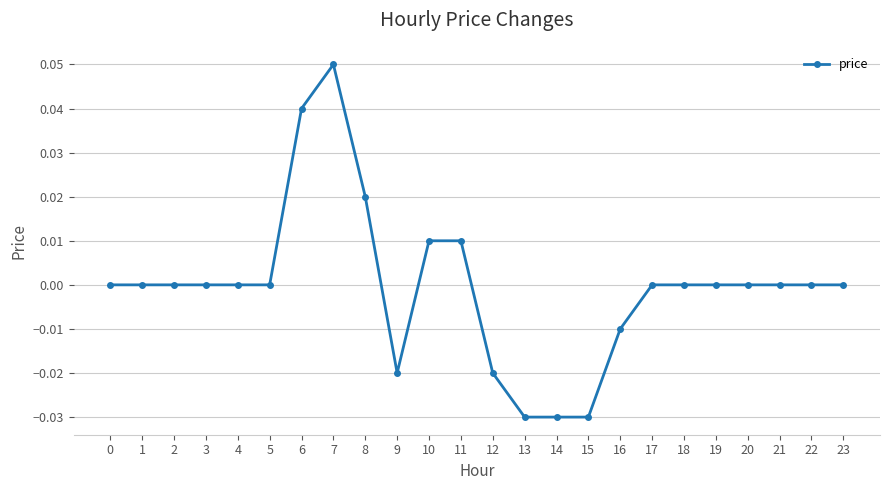

How many values are between 0 and 1?

18